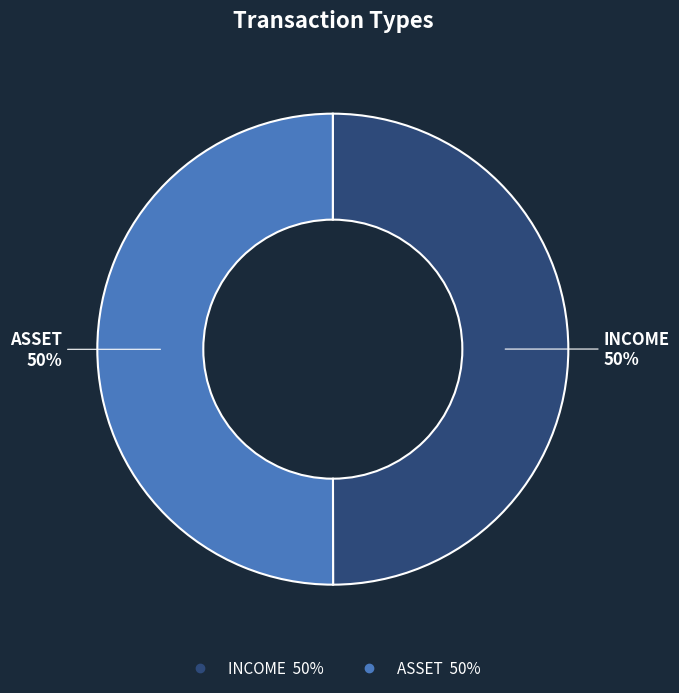

The INCOME slice represents 50% of the pie. True or false?

True